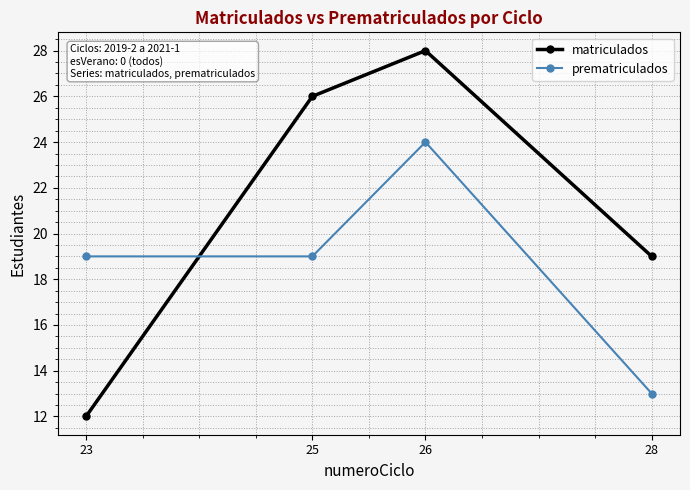

Is it true that matriculados equals 8 at 26?

False